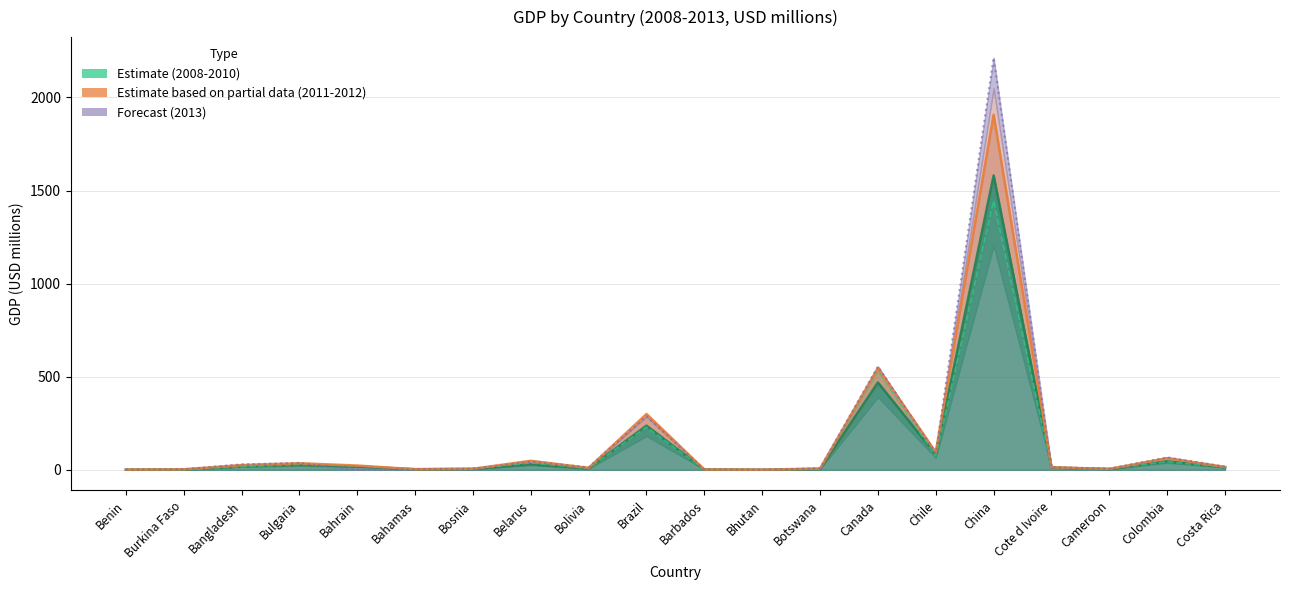

At which category does 2008 reach its first local valley?

Burkina Faso